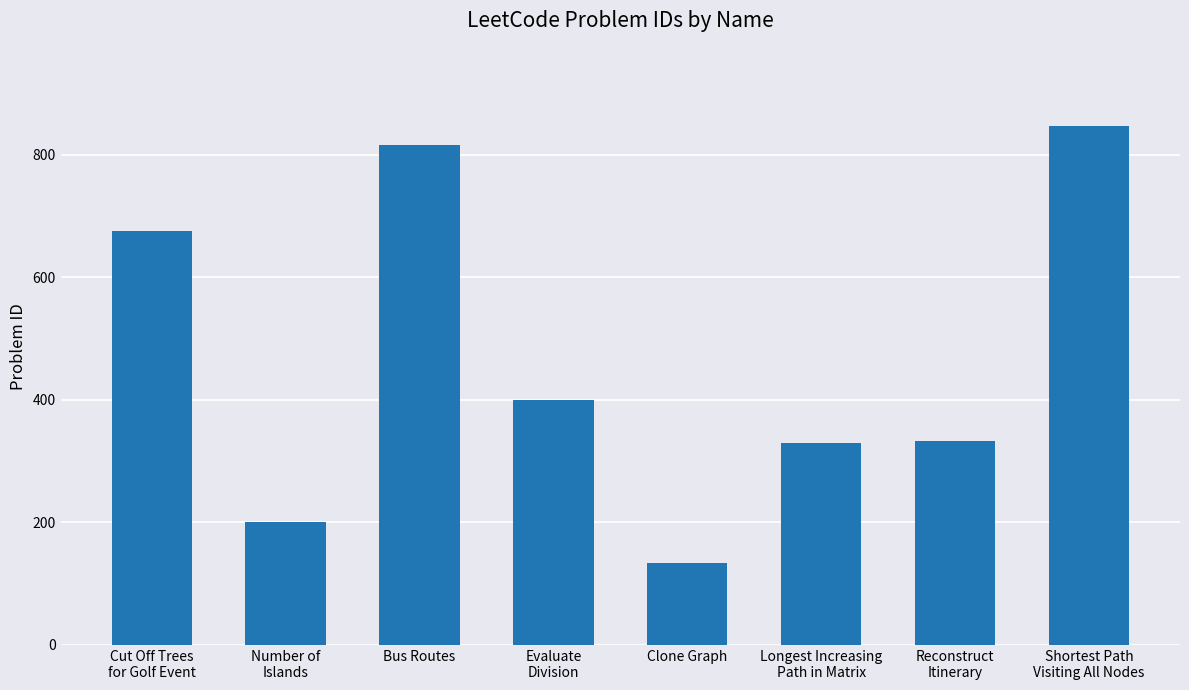

What is the greatest value displayed?

847